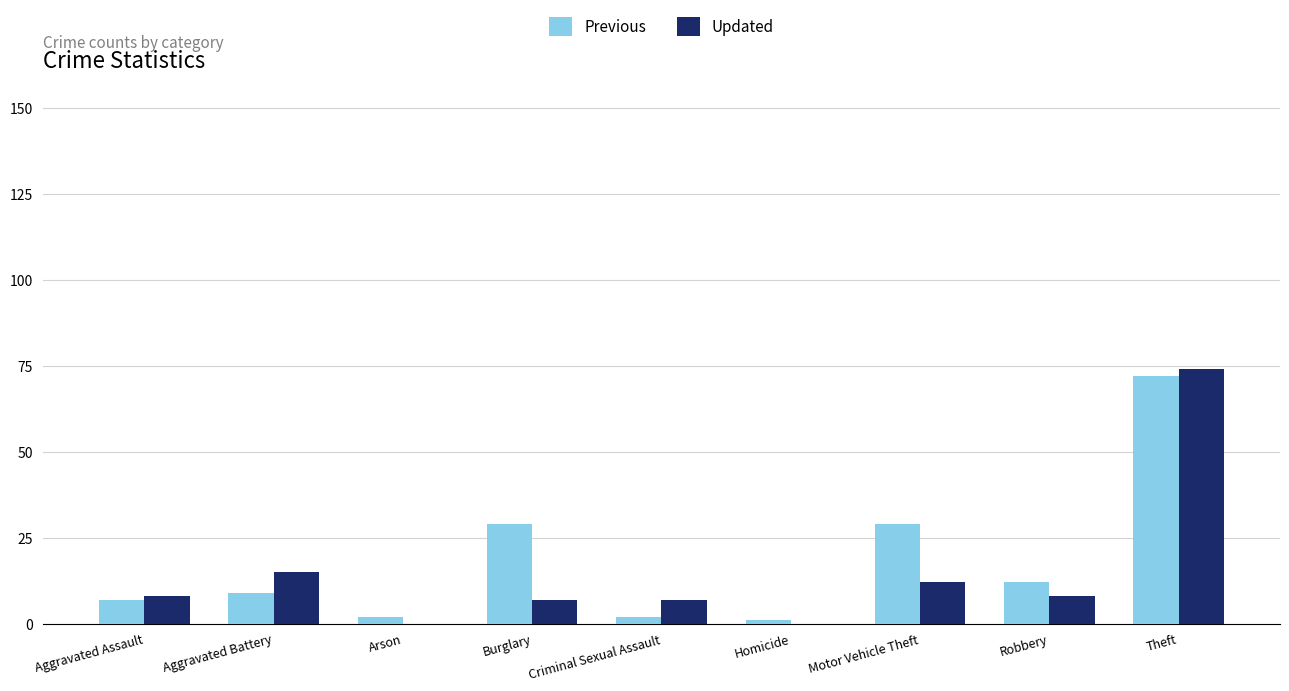

How many groups of bars are there?

9